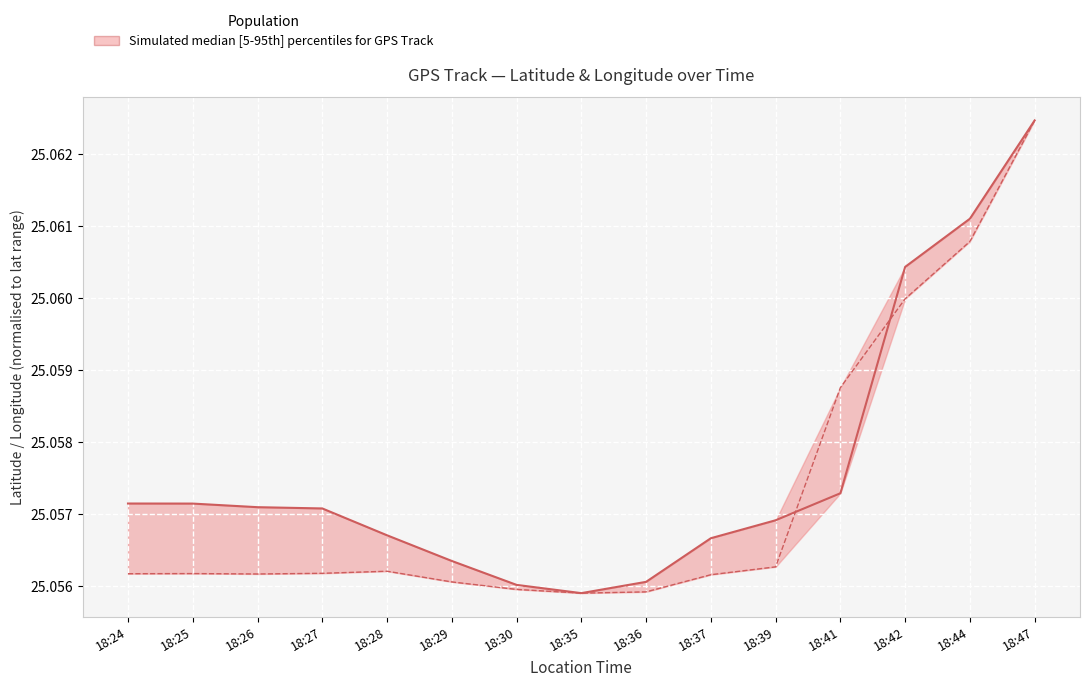

Rank the categories by longitude (scaled) value from lowest to highest.

18:35, 18:36, 18:30, 18:29, 18:37, 18:26, 18:24, 18:25, 18:27, 18:28, 18:39, 18:41, 18:42, 18:44, 18:47